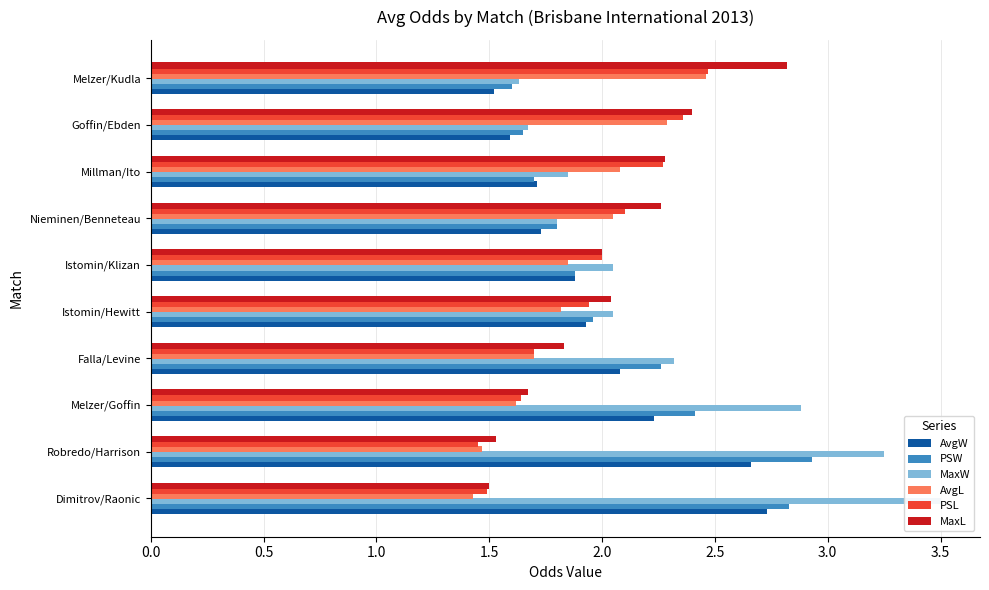

How many groups of bars are there?

10